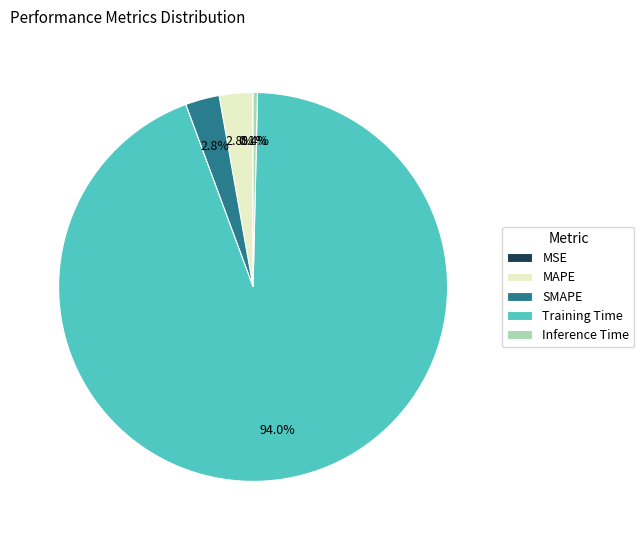

Do Inference Time and MAPE together represent more than half of the pie?

No